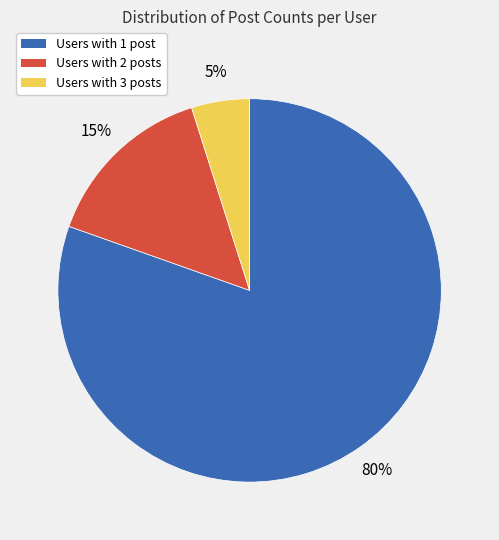

To the nearest percent, what is the difference between the Users with 3 posts and Users with 2 posts slice percentages?

10%